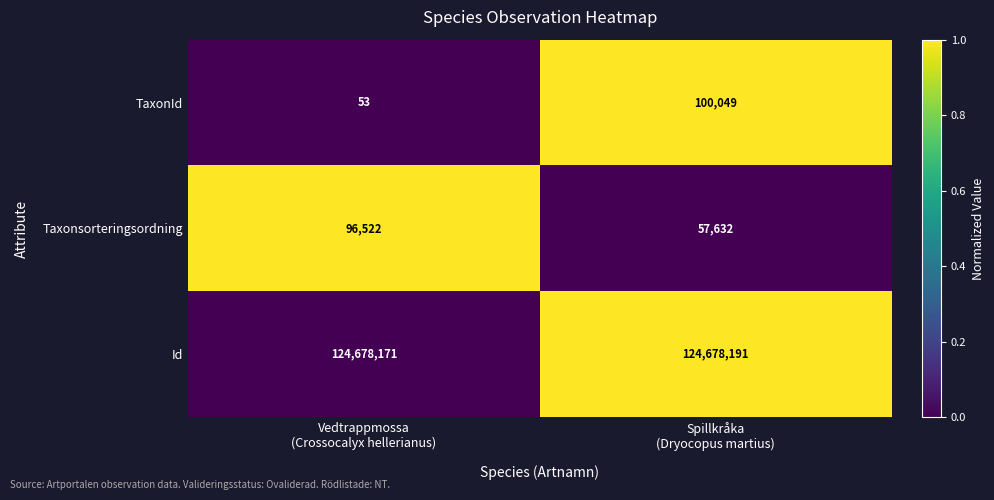

Reading left to right, extract all data points from this chart.

TaxonId: 53	100049
Taxonsorteringsordning: 96522	57632
Id: 124678171	124678191